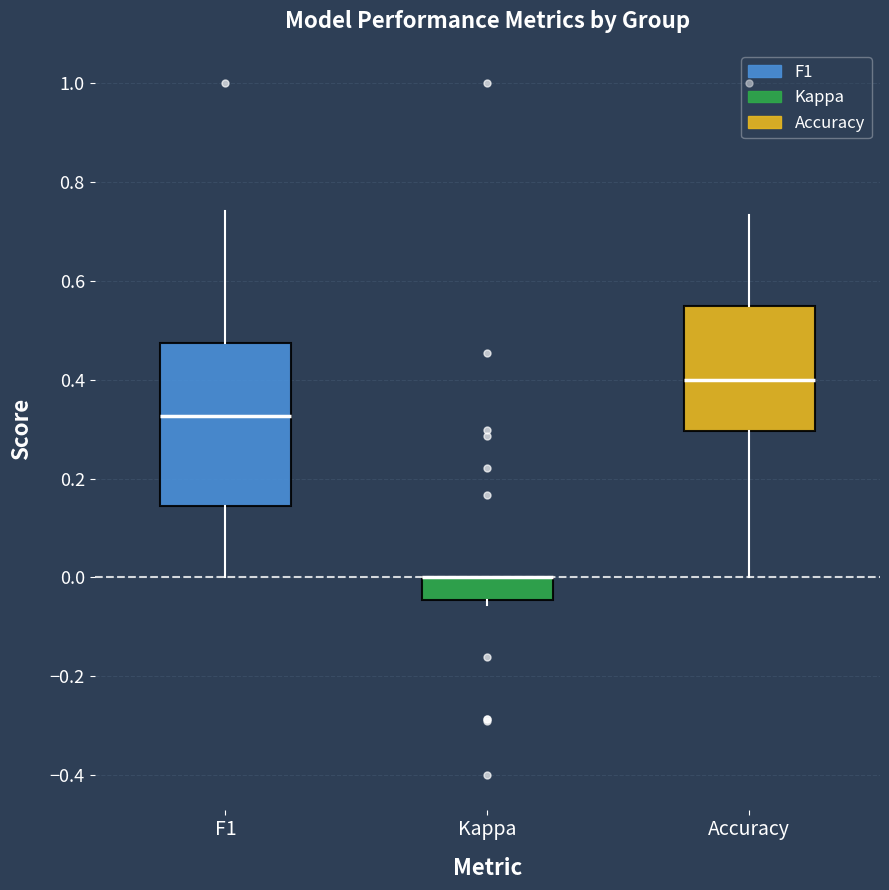

Comparing the boxes themselves (not the whiskers), which one is the tallest?

F1